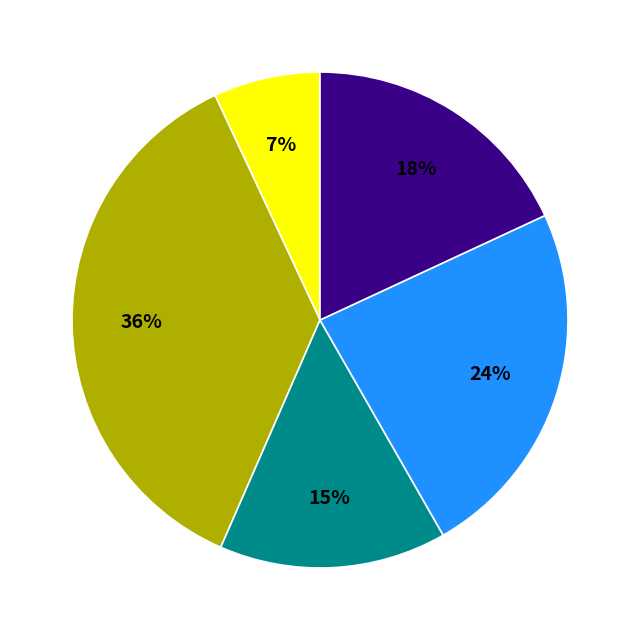

Is there a majority slice in this chart?

No